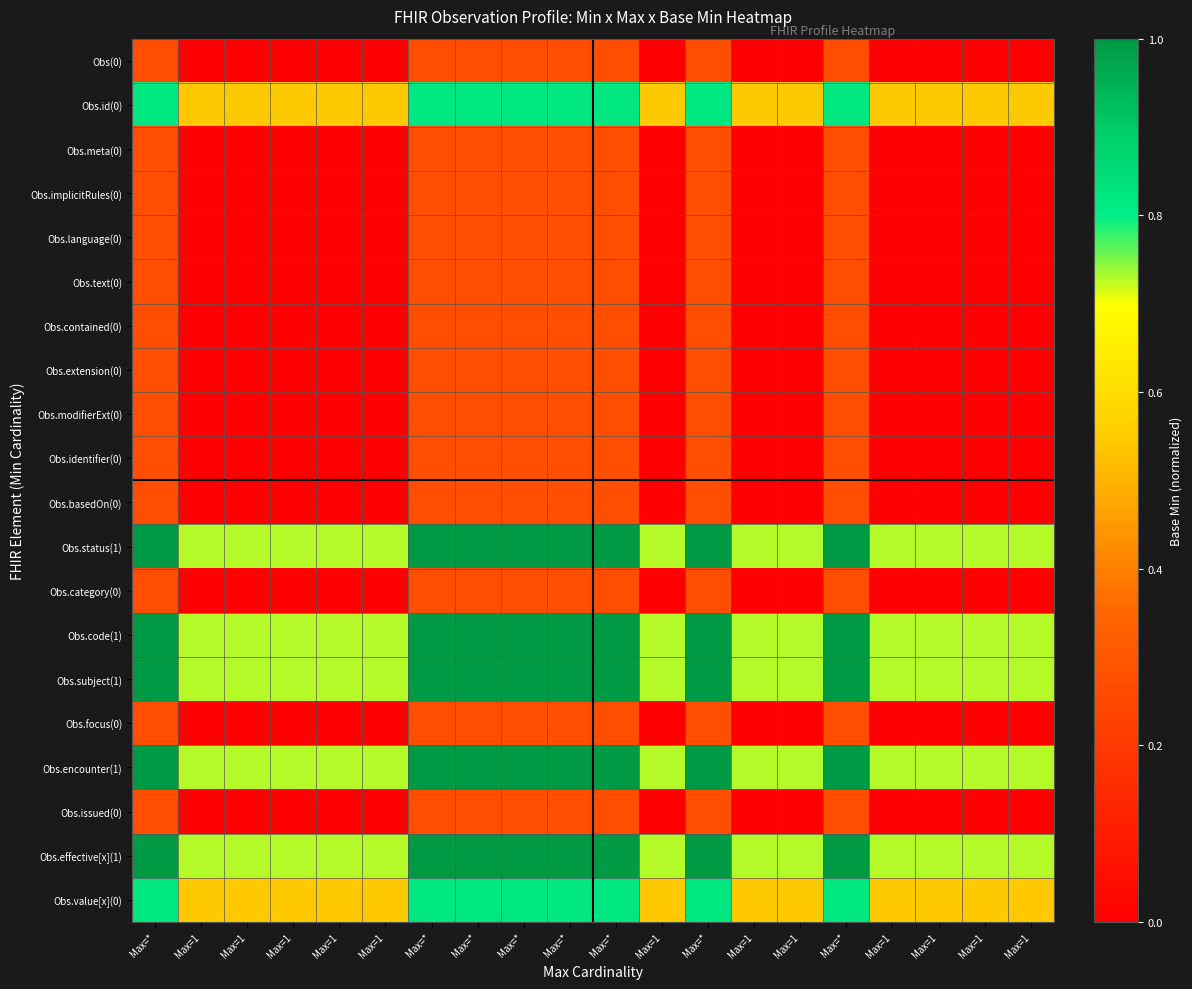

Reading left to right, extract all data points from this chart.

Obs(0): Max=*=0.3	Max=1=0.0	Max=1=0.0	Max=1=0.0	Max=1=0.0	Max=1=0.0	Max=*=0.3	Max=*=0.3	Max=*=0.3	Max=*=0.3	Max=*=0.3	Max=1=0.0	Max=*=0.3	Max=1=0.0	Max=1=0.0	Max=*=0.3	Max=1=0.0	Max=1=0.0	Max=1=0.0	Max=1=0.0
Obs.id(0): Max=*=0.8	Max=1=0.5	Max=1=0.5	Max=1=0.5	Max=1=0.5	Max=1=0.5	Max=*=0.8	Max=*=0.8	Max=*=0.8	Max=*=0.8	Max=*=0.8	Max=1=0.5	Max=*=0.8	Max=1=0.5	Max=1=0.5	Max=*=0.8	Max=1=0.5	Max=1=0.5	Max=1=0.5	Max=1=0.5
Obs.meta(0): Max=*=0.3	Max=1=0.0	Max=1=0.0	Max=1=0.0	Max=1=0.0	Max=1=0.0	Max=*=0.3	Max=*=0.3	Max=*=0.3	Max=*=0.3	Max=*=0.3	Max=1=0.0	Max=*=0.3	Max=1=0.0	Max=1=0.0	Max=*=0.3	Max=1=0.0	Max=1=0.0	Max=1=0.0	Max=1=0.0
Obs.implicitRules(0): Max=*=0.3	Max=1=0.0	Max=1=0.0	Max=1=0.0	Max=1=0.0	Max=1=0.0	Max=*=0.3	Max=*=0.3	Max=*=0.3	Max=*=0.3	Max=*=0.3	Max=1=0.0	Max=*=0.3	Max=1=0.0	Max=1=0.0	Max=*=0.3	Max=1=0.0	Max=1=0.0	Max=1=0.0	Max=1=0.0
Obs.language(0): Max=*=0.3	Max=1=0.0	Max=1=0.0	Max=1=0.0	Max=1=0.0	Max=1=0.0	Max=*=0.3	Max=*=0.3	Max=*=0.3	Max=*=0.3	Max=*=0.3	Max=1=0.0	Max=*=0.3	Max=1=0.0	Max=1=0.0	Max=*=0.3	Max=1=0.0	Max=1=0.0	Max=1=0.0	Max=1=0.0
Obs.text(0): Max=*=0.3	Max=1=0.0	Max=1=0.0	Max=1=0.0	Max=1=0.0	Max=1=0.0	Max=*=0.3	Max=*=0.3	Max=*=0.3	Max=*=0.3	Max=*=0.3	Max=1=0.0	Max=*=0.3	Max=1=0.0	Max=1=0.0	Max=*=0.3	Max=1=0.0	Max=1=0.0	Max=1=0.0	Max=1=0.0
Obs.contained(0): Max=*=0.3	Max=1=0.0	Max=1=0.0	Max=1=0.0	Max=1=0.0	Max=1=0.0	Max=*=0.3	Max=*=0.3	Max=*=0.3	Max=*=0.3	Max=*=0.3	Max=1=0.0	Max=*=0.3	Max=1=0.0	Max=1=0.0	Max=*=0.3	Max=1=0.0	Max=1=0.0	Max=1=0.0	Max=1=0.0
Obs.extension(0): Max=*=0.3	Max=1=0.0	Max=1=0.0	Max=1=0.0	Max=1=0.0	Max=1=0.0	Max=*=0.3	Max=*=0.3	Max=*=0.3	Max=*=0.3	Max=*=0.3	Max=1=0.0	Max=*=0.3	Max=1=0.0	Max=1=0.0	Max=*=0.3	Max=1=0.0	Max=1=0.0	Max=1=0.0	Max=1=0.0
Obs.modifierExt(0): Max=*=0.3	Max=1=0.0	Max=1=0.0	Max=1=0.0	Max=1=0.0	Max=1=0.0	Max=*=0.3	Max=*=0.3	Max=*=0.3	Max=*=0.3	Max=*=0.3	Max=1=0.0	Max=*=0.3	Max=1=0.0	Max=1=0.0	Max=*=0.3	Max=1=0.0	Max=1=0.0	Max=1=0.0	Max=1=0.0
Obs.identifier(0): Max=*=0.3	Max=1=0.0	Max=1=0.0	Max=1=0.0	Max=1=0.0	Max=1=0.0	Max=*=0.3	Max=*=0.3	Max=*=0.3	Max=*=0.3	Max=*=0.3	Max=1=0.0	Max=*=0.3	Max=1=0.0	Max=1=0.0	Max=*=0.3	Max=1=0.0	Max=1=0.0	Max=1=0.0	Max=1=0.0
Obs.basedOn(0): Max=*=0.3	Max=1=0.0	Max=1=0.0	Max=1=0.0	Max=1=0.0	Max=1=0.0	Max=*=0.3	Max=*=0.3	Max=*=0.3	Max=*=0.3	Max=*=0.3	Max=1=0.0	Max=*=0.3	Max=1=0.0	Max=1=0.0	Max=*=0.3	Max=1=0.0	Max=1=0.0	Max=1=0.0	Max=1=0.0
Obs.status(1): Max=*=1.0	Max=1=0.7	Max=1=0.7	Max=1=0.7	Max=1=0.7	Max=1=0.7	Max=*=1.0	Max=*=1.0	Max=*=1.0	Max=*=1.0	Max=*=1.0	Max=1=0.7	Max=*=1.0	Max=1=0.7	Max=1=0.7	Max=*=1.0	Max=1=0.7	Max=1=0.7	Max=1=0.7	Max=1=0.7
Obs.category(0): Max=*=0.3	Max=1=0.0	Max=1=0.0	Max=1=0.0	Max=1=0.0	Max=1=0.0	Max=*=0.3	Max=*=0.3	Max=*=0.3	Max=*=0.3	Max=*=0.3	Max=1=0.0	Max=*=0.3	Max=1=0.0	Max=1=0.0	Max=*=0.3	Max=1=0.0	Max=1=0.0	Max=1=0.0	Max=1=0.0
Obs.code(1): Max=*=1.0	Max=1=0.7	Max=1=0.7	Max=1=0.7	Max=1=0.7	Max=1=0.7	Max=*=1.0	Max=*=1.0	Max=*=1.0	Max=*=1.0	Max=*=1.0	Max=1=0.7	Max=*=1.0	Max=1=0.7	Max=1=0.7	Max=*=1.0	Max=1=0.7	Max=1=0.7	Max=1=0.7	Max=1=0.7
Obs.subject(1): Max=*=1.0	Max=1=0.7	Max=1=0.7	Max=1=0.7	Max=1=0.7	Max=1=0.7	Max=*=1.0	Max=*=1.0	Max=*=1.0	Max=*=1.0	Max=*=1.0	Max=1=0.7	Max=*=1.0	Max=1=0.7	Max=1=0.7	Max=*=1.0	Max=1=0.7	Max=1=0.7	Max=1=0.7	Max=1=0.7
Obs.focus(0): Max=*=0.3	Max=1=0.0	Max=1=0.0	Max=1=0.0	Max=1=0.0	Max=1=0.0	Max=*=0.3	Max=*=0.3	Max=*=0.3	Max=*=0.3	Max=*=0.3	Max=1=0.0	Max=*=0.3	Max=1=0.0	Max=1=0.0	Max=*=0.3	Max=1=0.0	Max=1=0.0	Max=1=0.0	Max=1=0.0
Obs.encounter(1): Max=*=1.0	Max=1=0.7	Max=1=0.7	Max=1=0.7	Max=1=0.7	Max=1=0.7	Max=*=1.0	Max=*=1.0	Max=*=1.0	Max=*=1.0	Max=*=1.0	Max=1=0.7	Max=*=1.0	Max=1=0.7	Max=1=0.7	Max=*=1.0	Max=1=0.7	Max=1=0.7	Max=1=0.7	Max=1=0.7
Obs.issued(0): Max=*=0.3	Max=1=0.0	Max=1=0.0	Max=1=0.0	Max=1=0.0	Max=1=0.0	Max=*=0.3	Max=*=0.3	Max=*=0.3	Max=*=0.3	Max=*=0.3	Max=1=0.0	Max=*=0.3	Max=1=0.0	Max=1=0.0	Max=*=0.3	Max=1=0.0	Max=1=0.0	Max=1=0.0	Max=1=0.0
Obs.effective[x](1): Max=*=1.0	Max=1=0.7	Max=1=0.7	Max=1=0.7	Max=1=0.7	Max=1=0.7	Max=*=1.0	Max=*=1.0	Max=*=1.0	Max=*=1.0	Max=*=1.0	Max=1=0.7	Max=*=1.0	Max=1=0.7	Max=1=0.7	Max=*=1.0	Max=1=0.7	Max=1=0.7	Max=1=0.7	Max=1=0.7
Obs.value[x](0): Max=*=0.8	Max=1=0.5	Max=1=0.5	Max=1=0.5	Max=1=0.5	Max=1=0.5	Max=*=0.8	Max=*=0.8	Max=*=0.8	Max=*=0.8	Max=*=0.8	Max=1=0.5	Max=*=0.8	Max=1=0.5	Max=1=0.5	Max=*=0.8	Max=1=0.5	Max=1=0.5	Max=1=0.5	Max=1=0.5